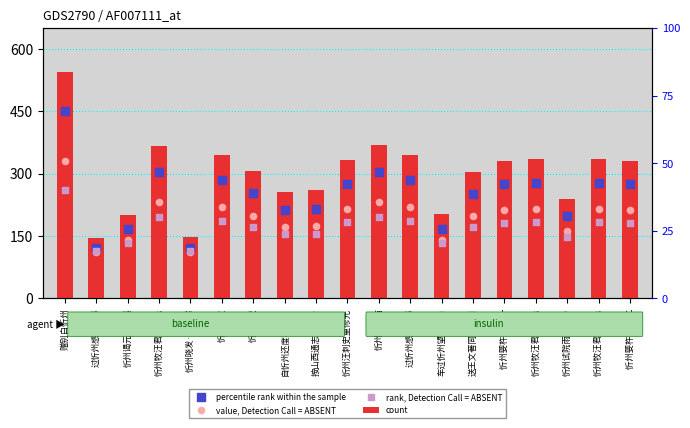

Which series has the largest total across all categories?

count